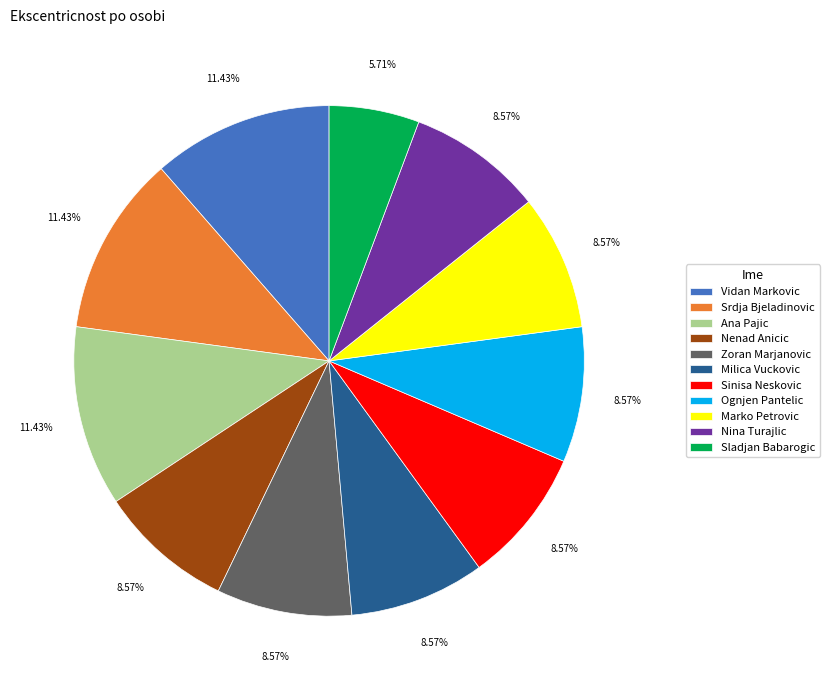

To the nearest percent, what portion does Srdja Bjeladinovic represent?

11%